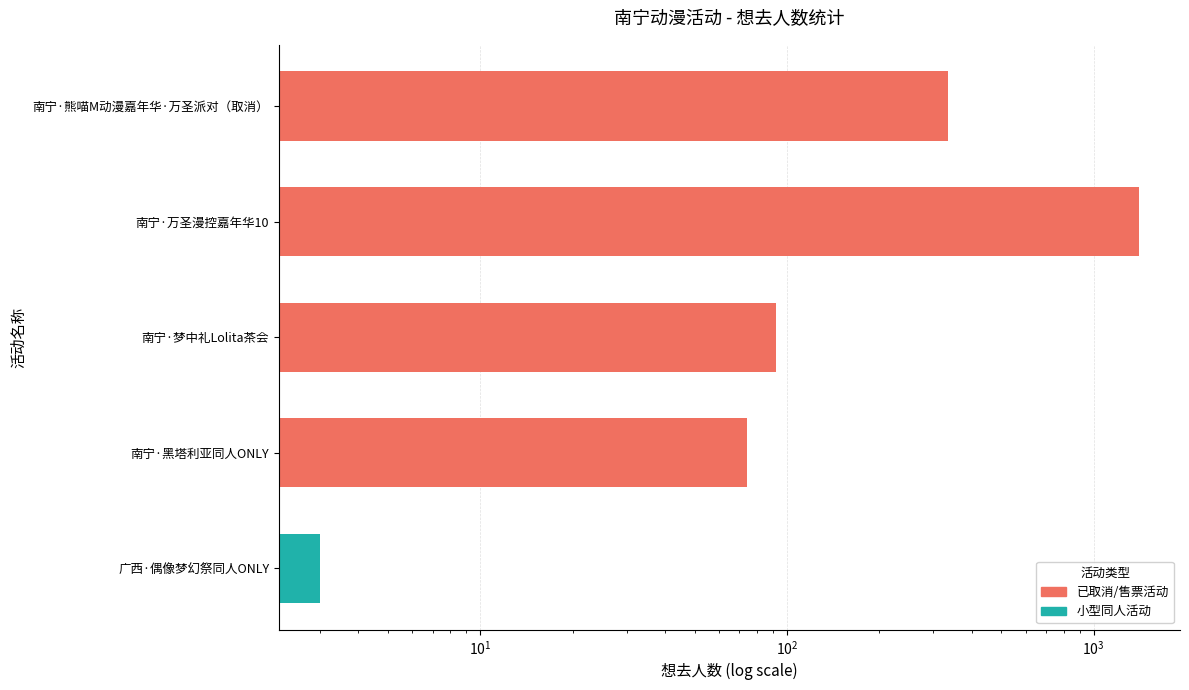

What is the smallest value displayed?

3